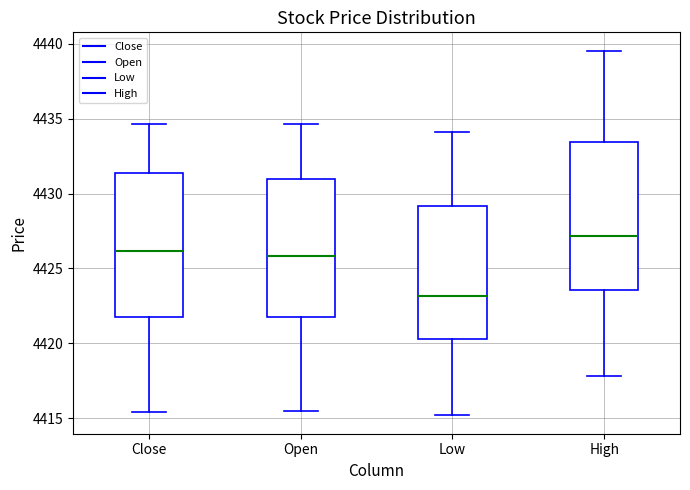

Which box has the highest median line?

High